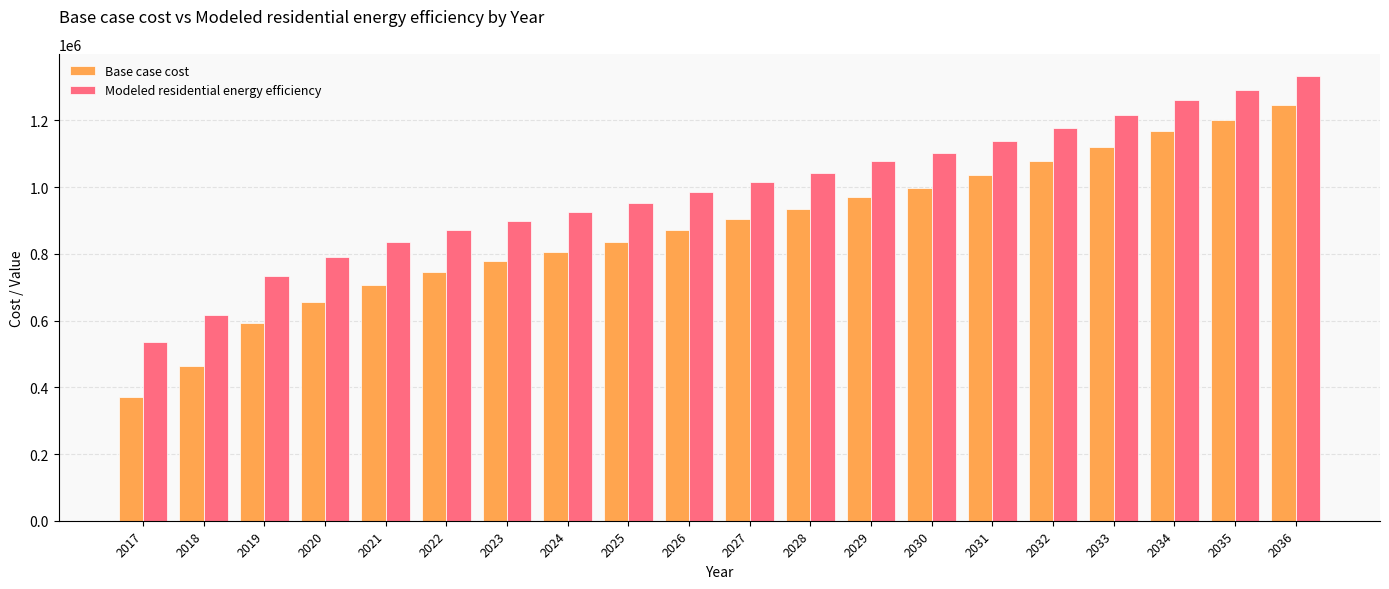

Rank the series by their average value, from lowest to highest.

Base case cost, Modeled residential energy efficiency